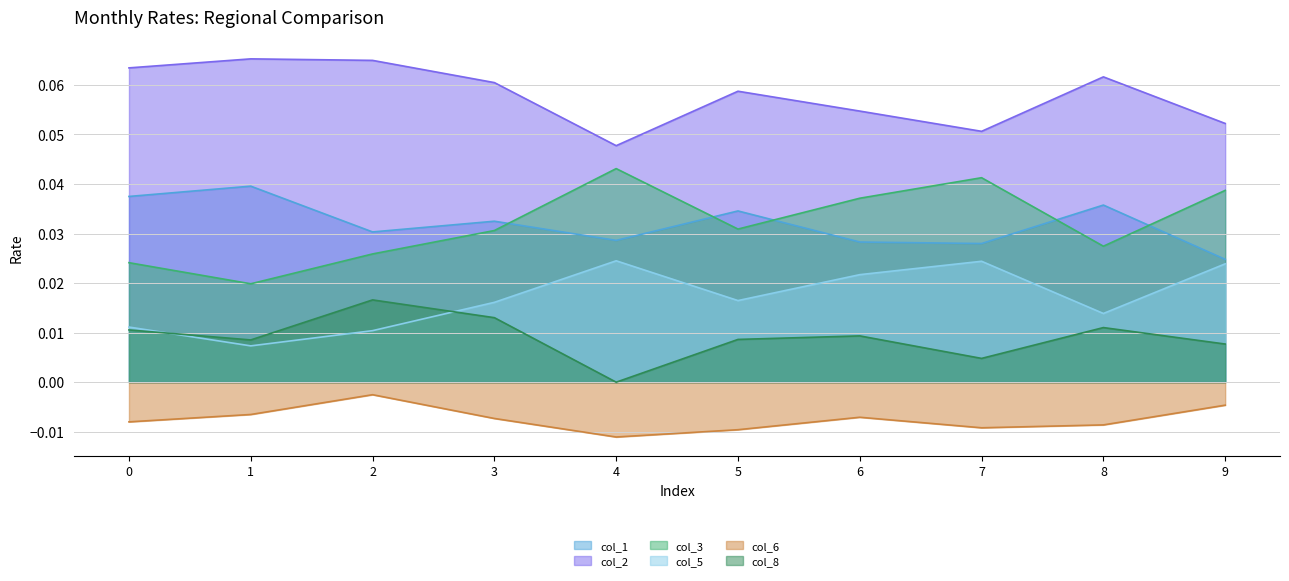

The col_8 series shows 0.0 at 8. True or false?

False